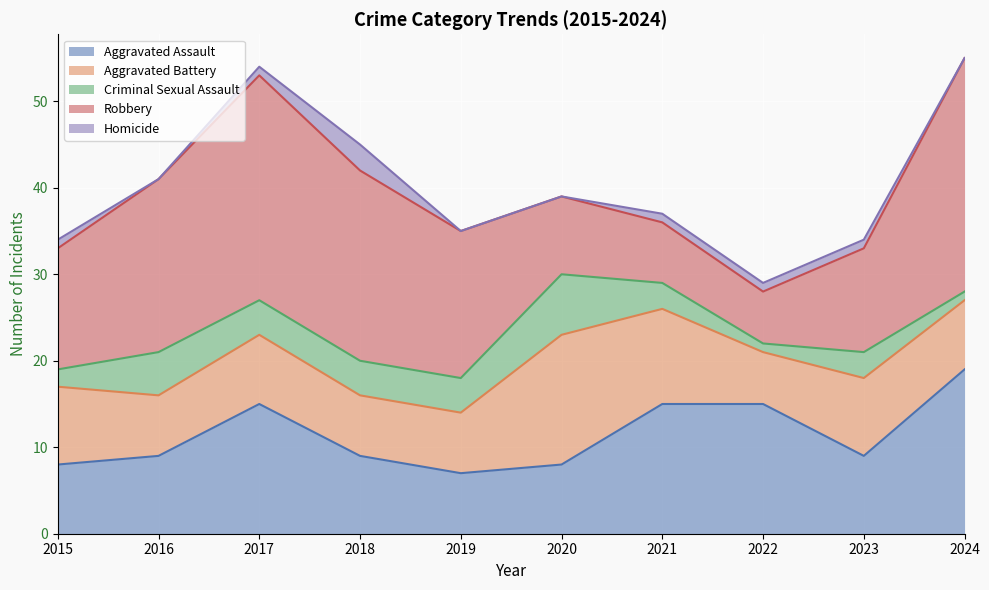

The Aggravated Assault series shows 13 at 2015. True or false?

False